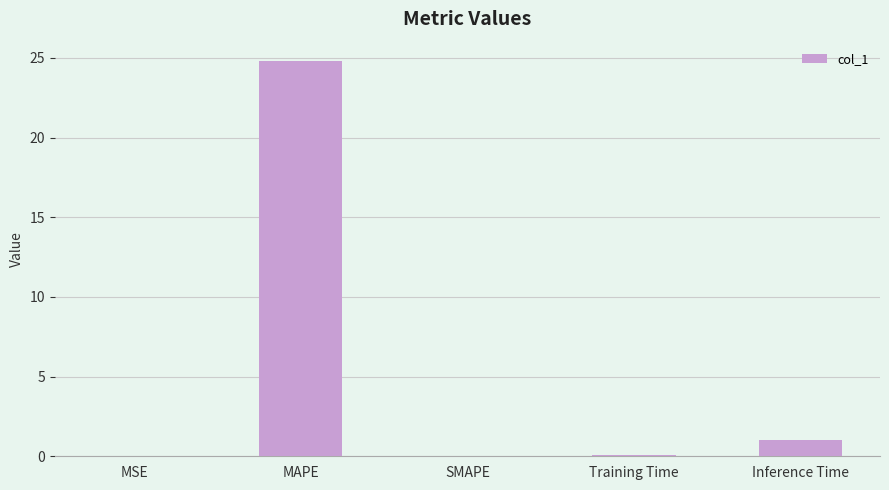

What is the sum of all values?

25.8